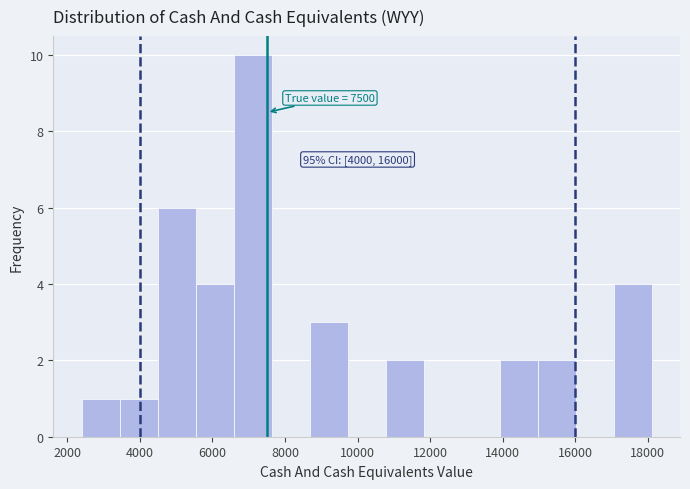

Which range on the x-axis has the tallest bar?

6600 to 7600